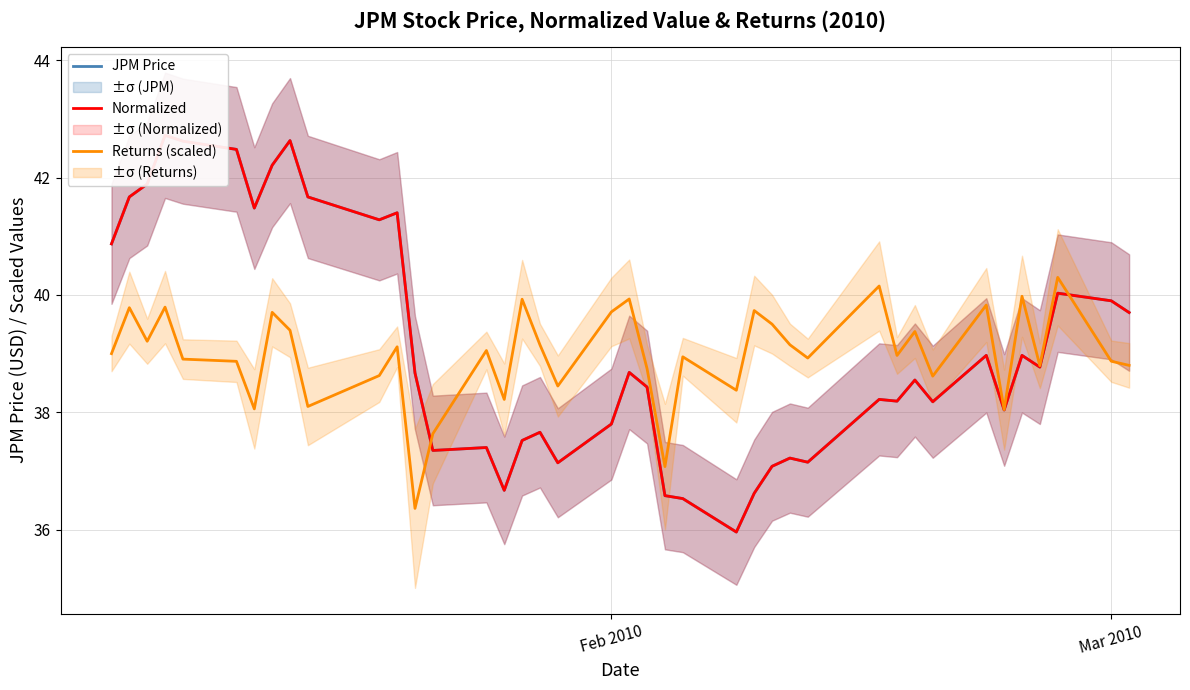

What is the difference between the second highest and minimum values in the Normalized series?

6.7